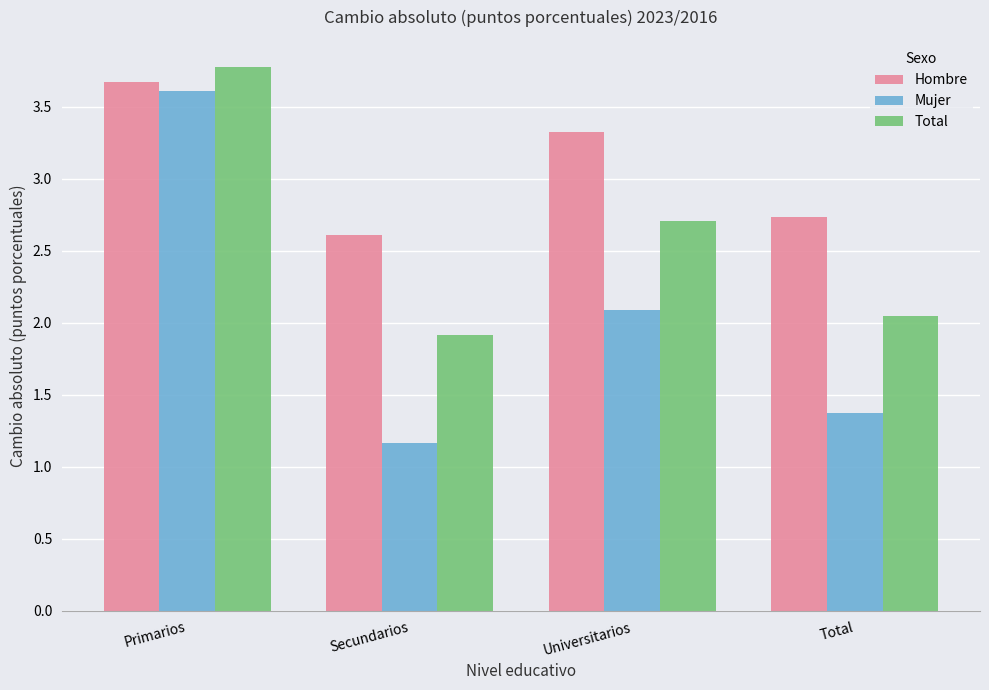

What is the smallest value displayed?

1.2